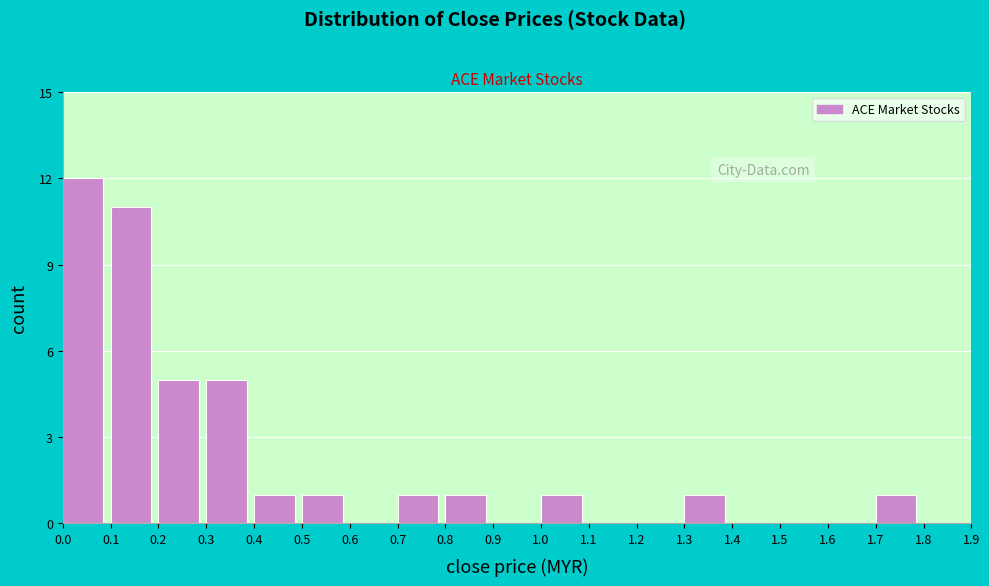

Reading left to right, transcribe all the data shown in this chart.

0.0=12	0.1=11	0.2=5	0.3=5	0.4=1	0.5=1	0.6=0	0.7=1	0.8=1	0.9=0	1.0=1	1.1=0	1.2=0	1.3=1	1.4=0	1.5=0	1.6=0	1.7=1	1.8=0